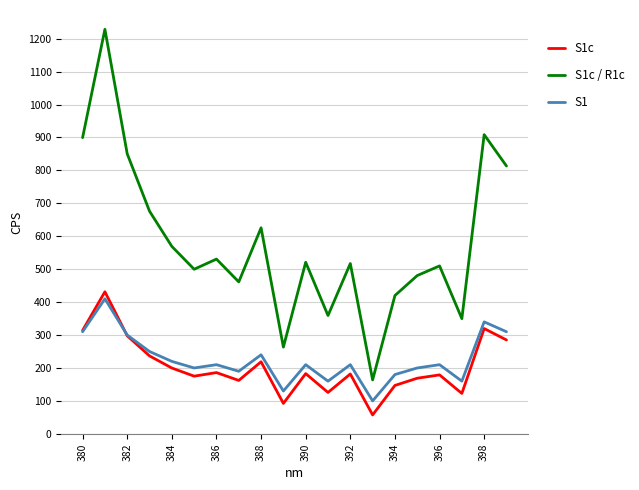

Rank the series by their maximum value, from lowest to highest.

S1, S1c, S1c / R1c